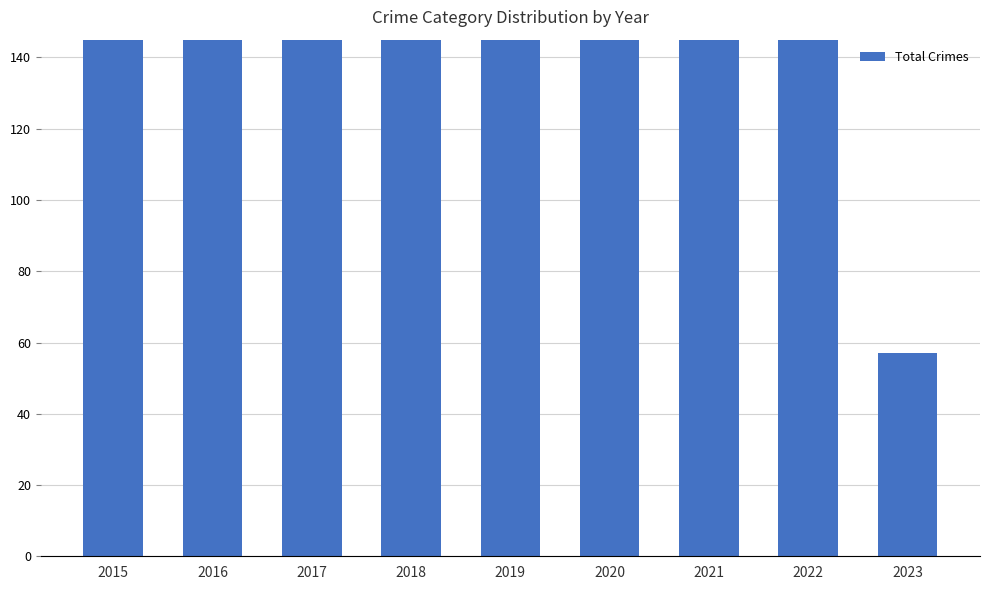

Count the number of categories in the chart.

9